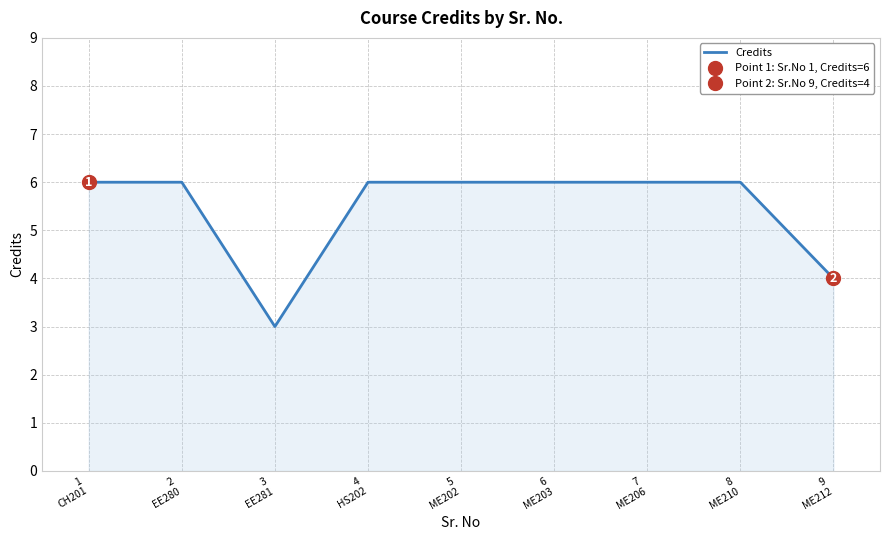

Does the chart display data point markers on the line(s)?

No